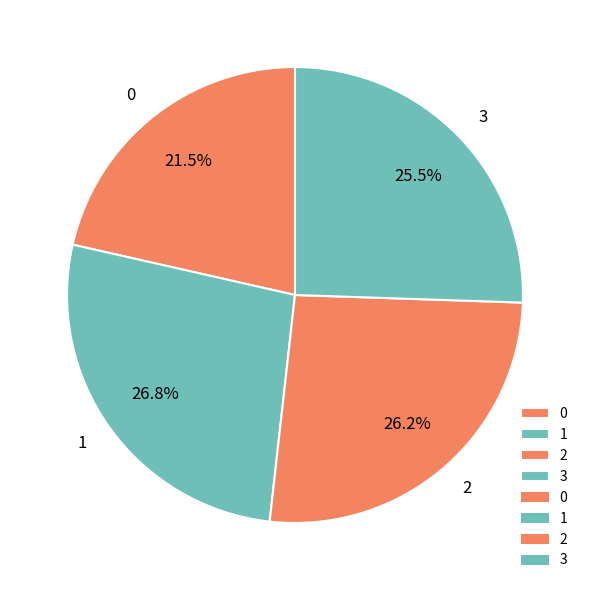

How many segments does this pie chart have?

4